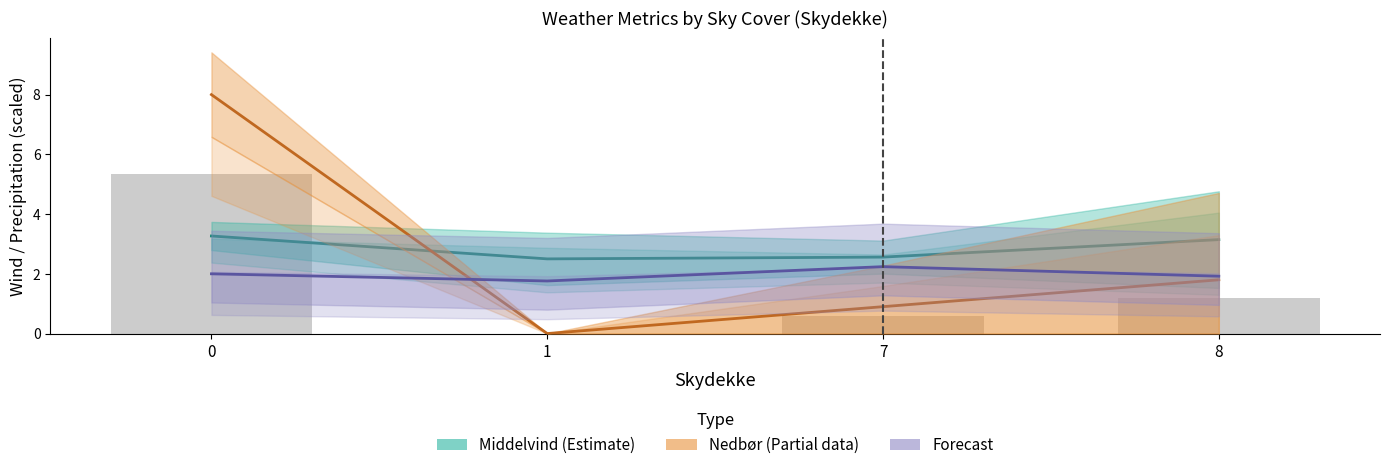

What is the value of the Middelvind (Estimate) bar at the 2nd from the left?

2.5